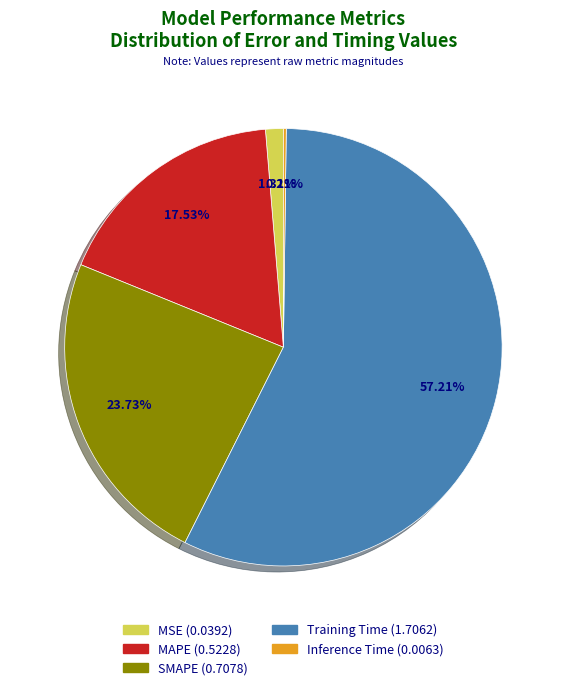

Which slice is the largest?

Training Time